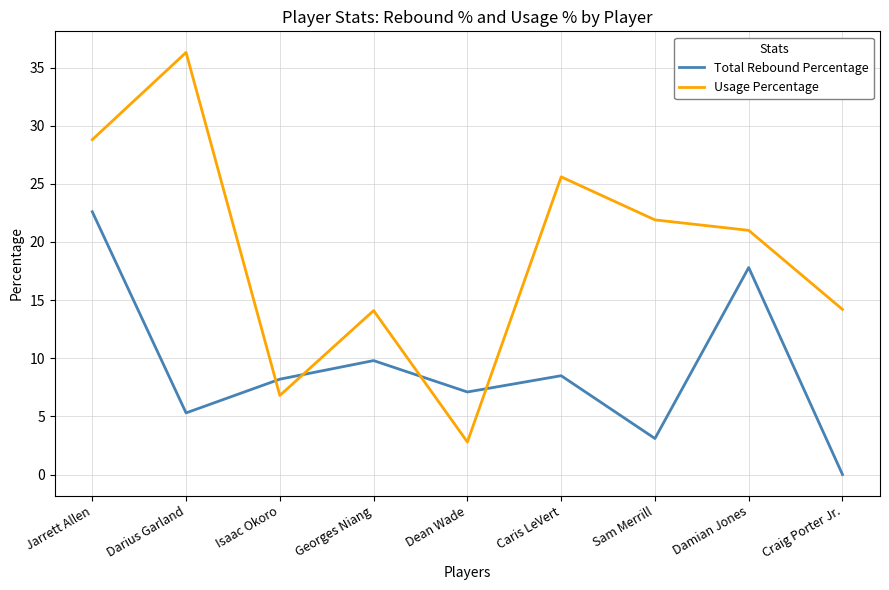

In Usage Percentage, how many points are lower than both neighbors (excluding endpoints)?

2